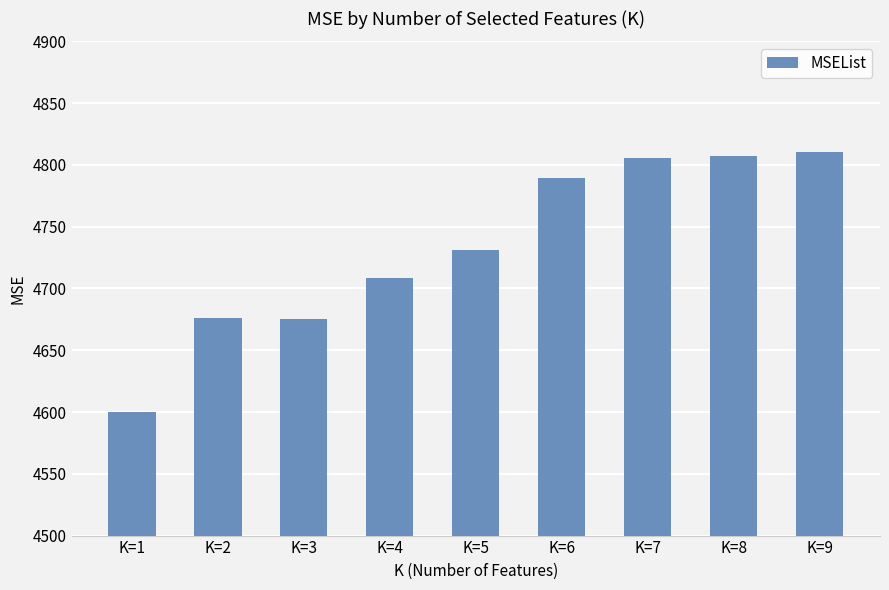

Is it true that the value at K=6 is 4789.3?

True